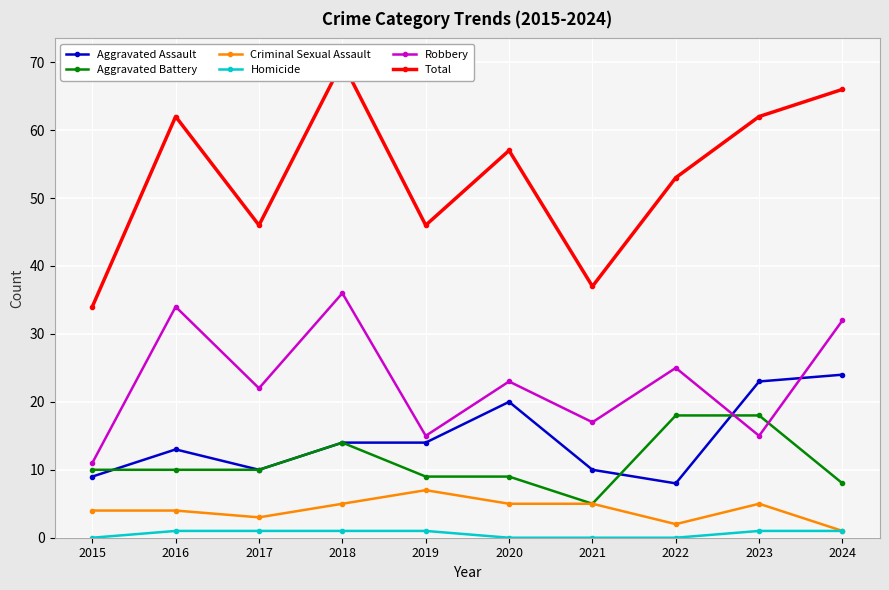

How many values in Homicide are above zero?

6